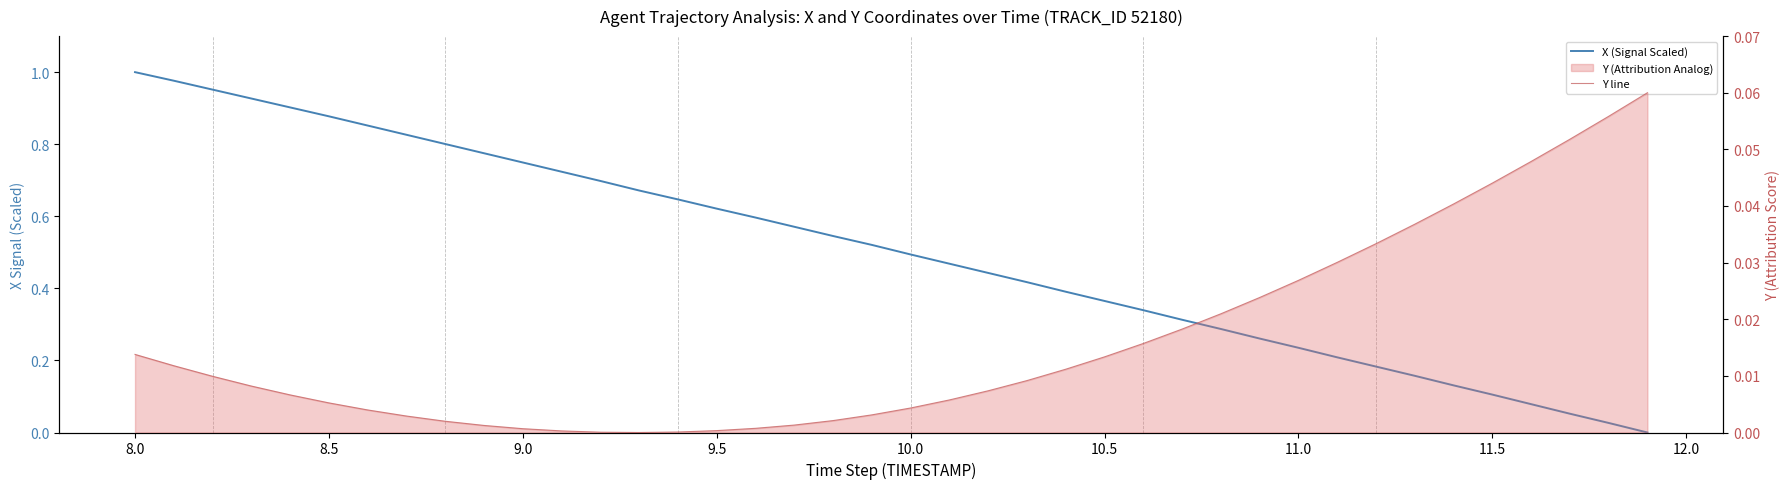

How many times do X (Signal Scaled) and Y line cross each other?

1